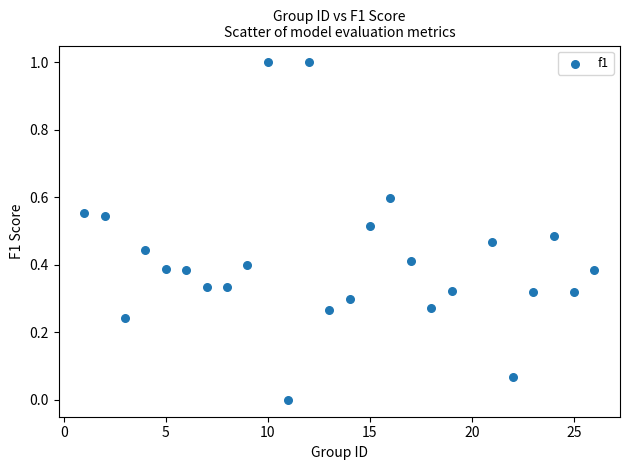

What is the range of Y values (max minus min)?

1.0